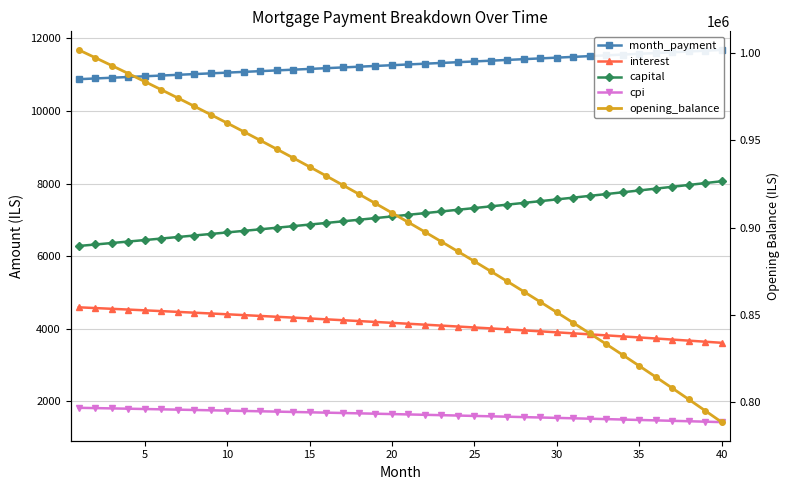

What is the difference between the maximum and minimum values in the capital series?

1782.1